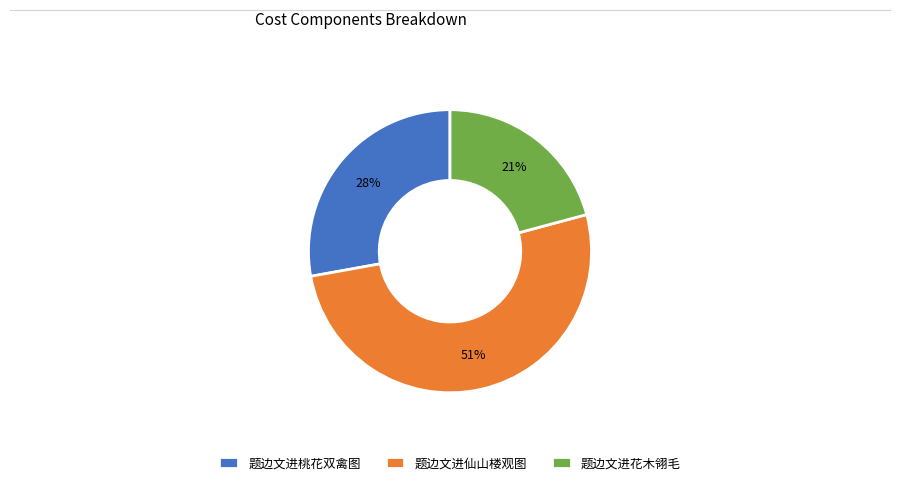

How many slices are in this pie chart?

3